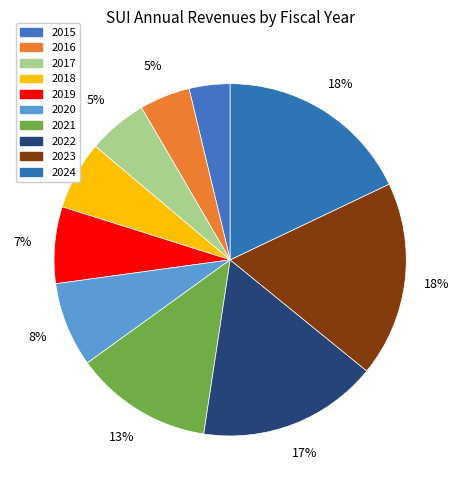

Is it true that 2019 is 7% of the pie?

True